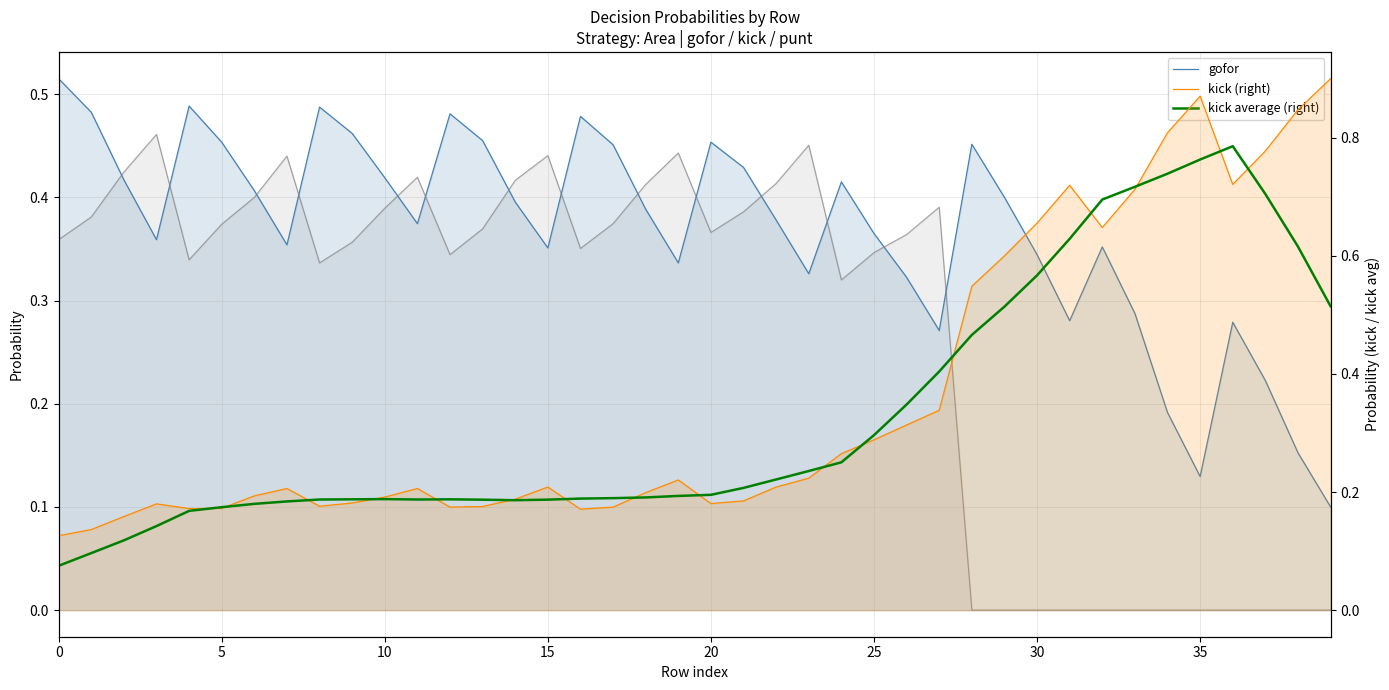

What is the difference between the maximum and minimum values in the kick average (right) series?

0.7